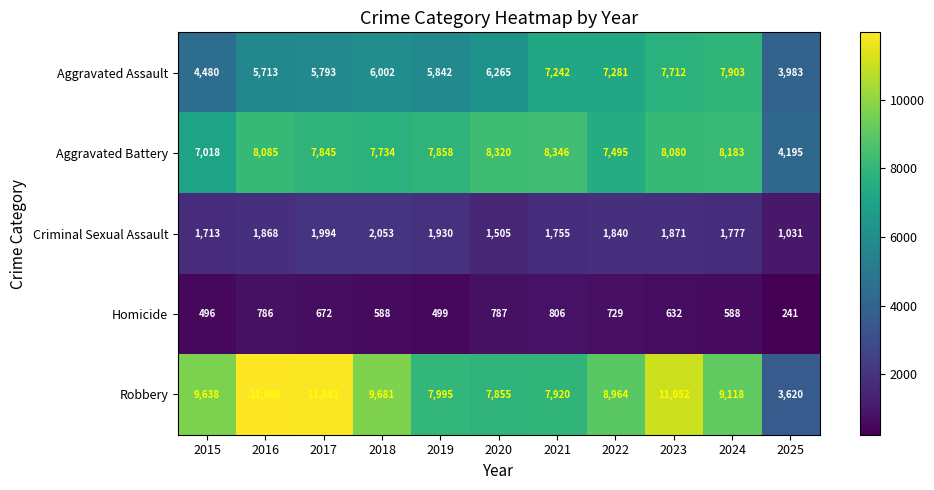

The Criminal Sexual Assault series shows 756 at 2022. True or false?

False